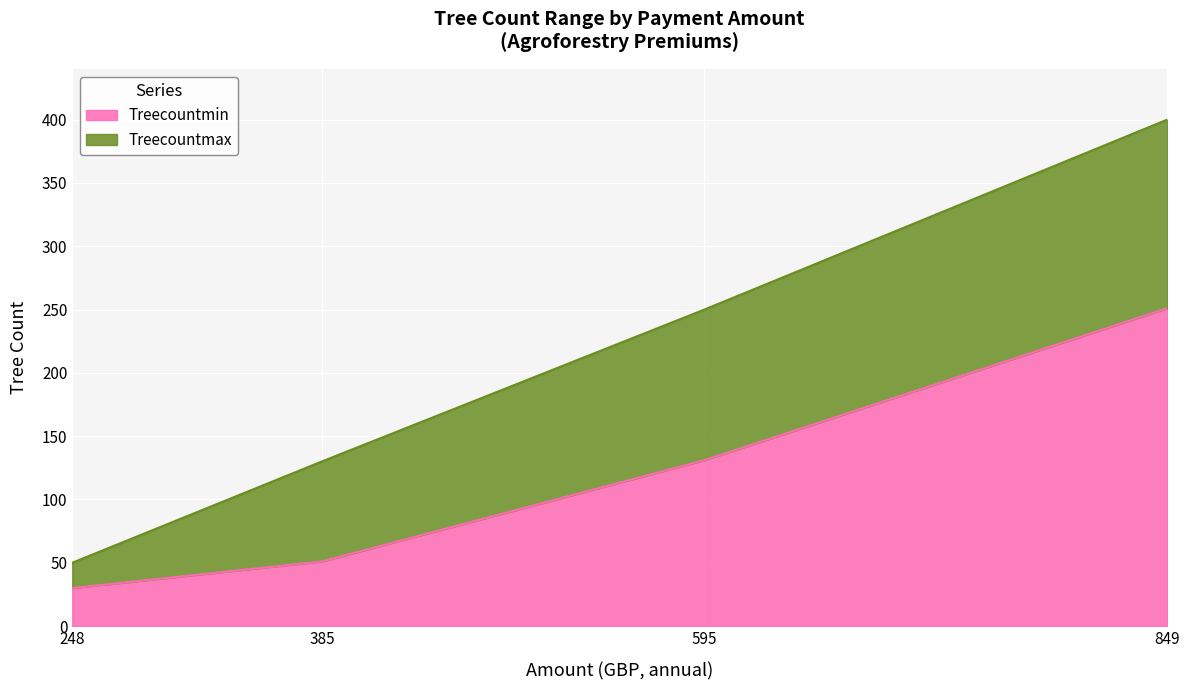

Which category has the highest value in the Treecountmax series?

849